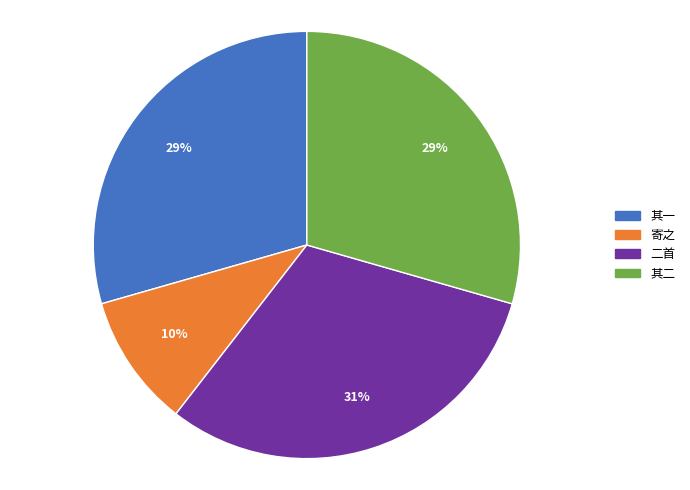

Is there a majority slice in this chart?

No